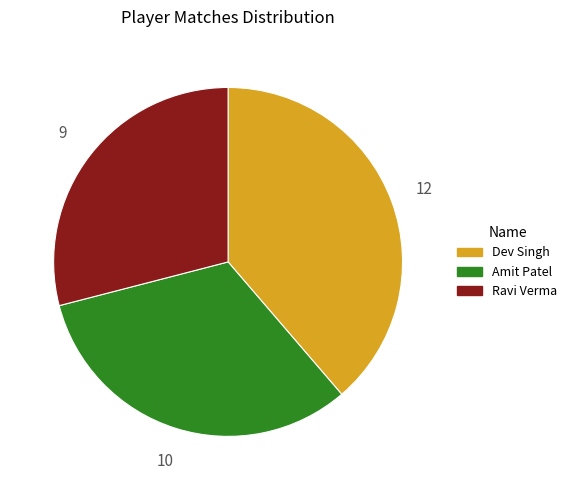

Is the sum of Amit Patel and Ravi Verma greater than half?

Yes